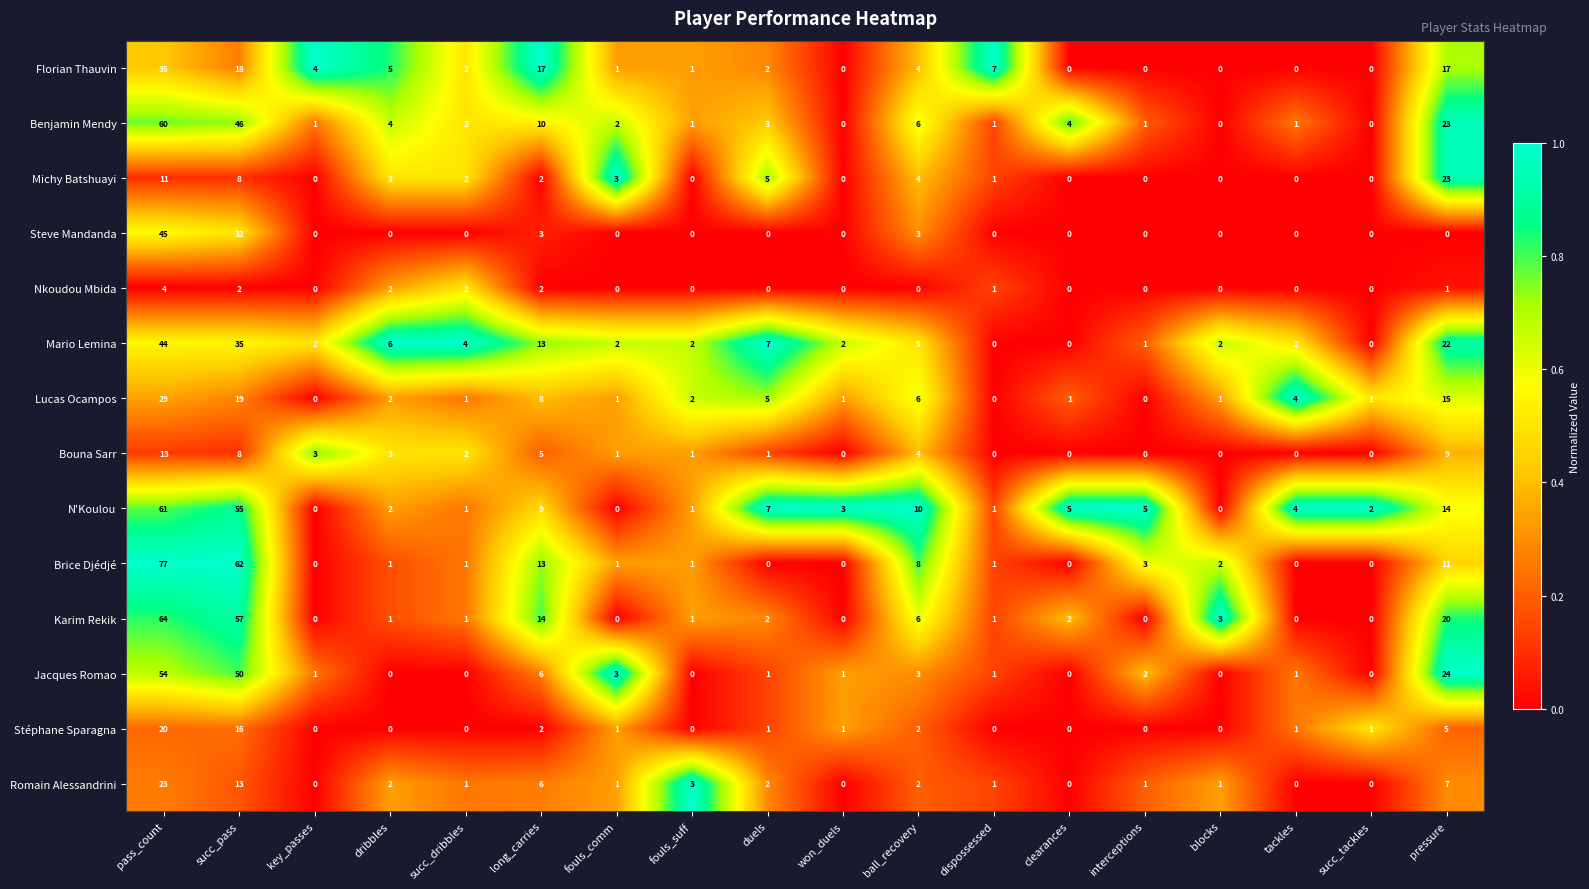

Is it true that Florian Thauvin equals -13 at tackles?

False